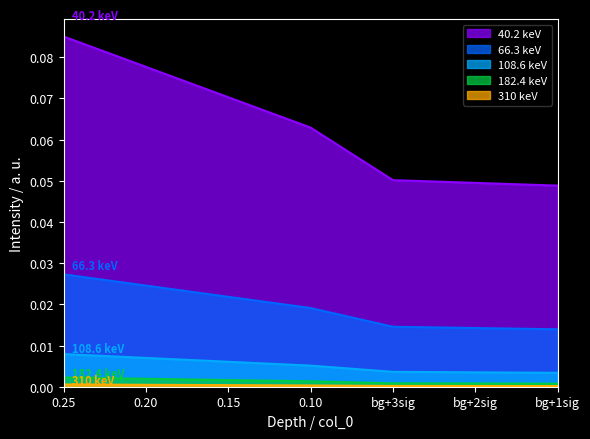

Which label corresponds to the largest value in the chart?

0.25